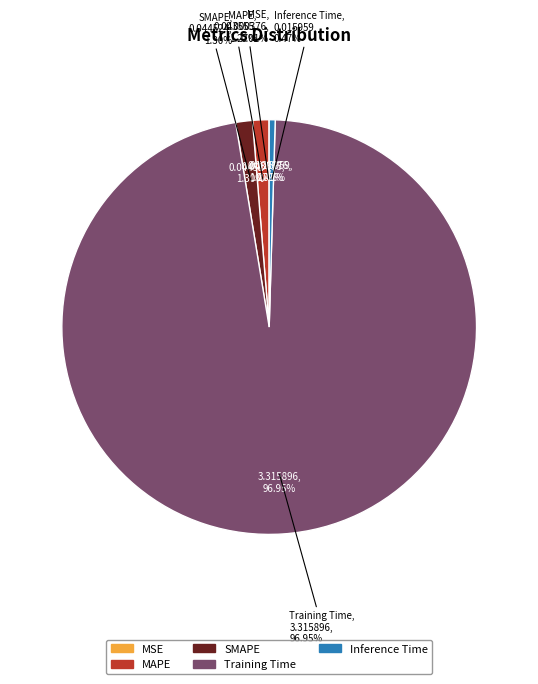

Is MAPE the majority of the pie?

No